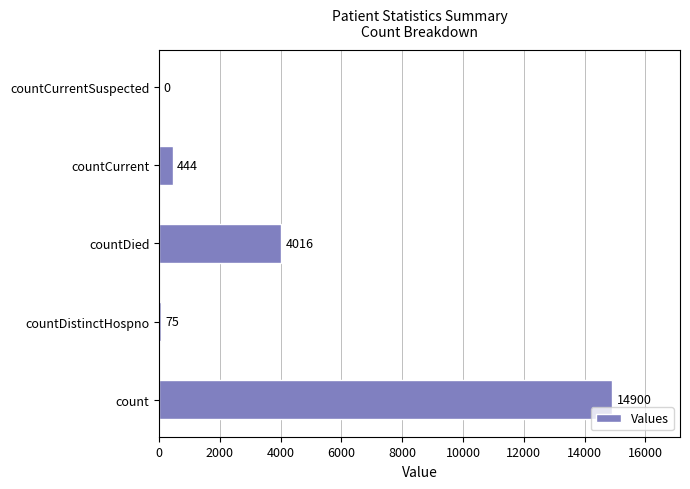

Reading bottom to top, transcribe all the data shown in this chart.

count=14900	countDistinctHospno=75	countDied=4016	countCurrent=444	countCurrentSuspected=0